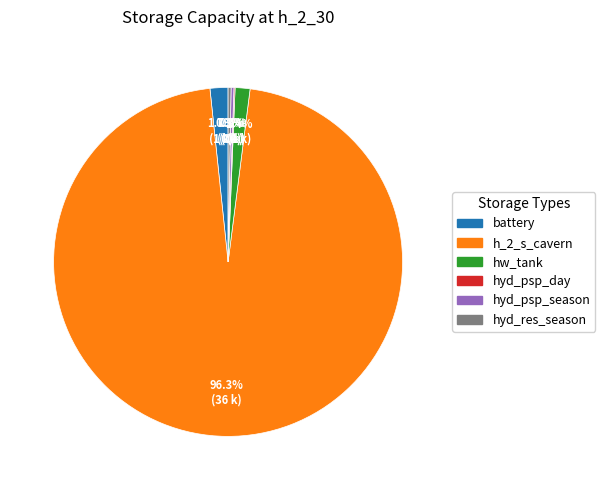

Is there a majority slice in this chart?

Yes